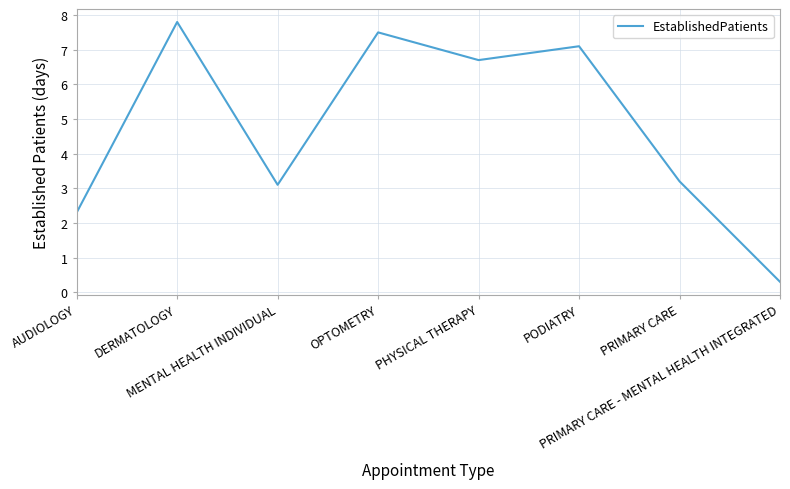

Rank the categories by value from highest to lowest.

DERMATOLOGY, OPTOMETRY, PODIATRY, PHYSICAL THERAPY, PRIMARY CARE, MENTAL HEALTH INDIVIDUAL, AUDIOLOGY, PRIMARY CARE - MENTAL HEALTH INTEGRATED